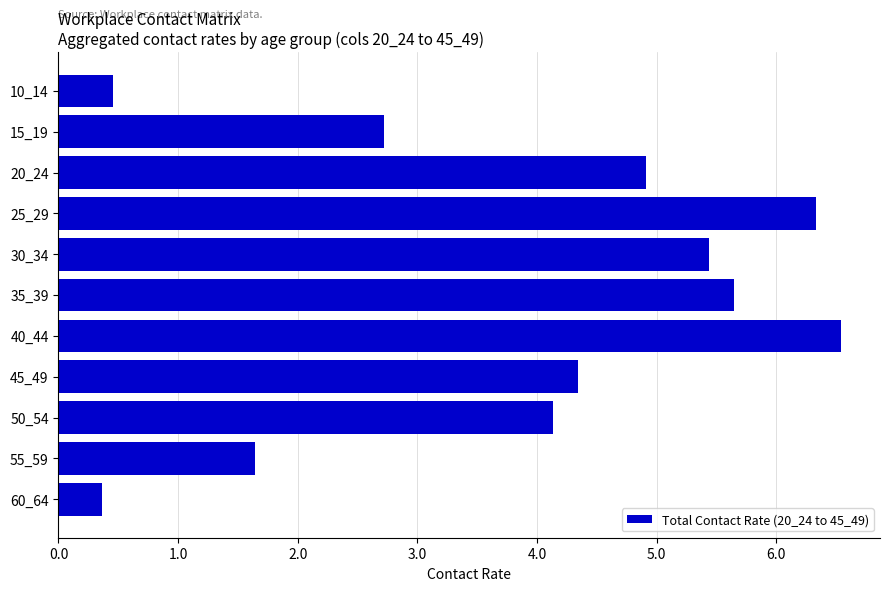

Does the chart contain any negative values?

No